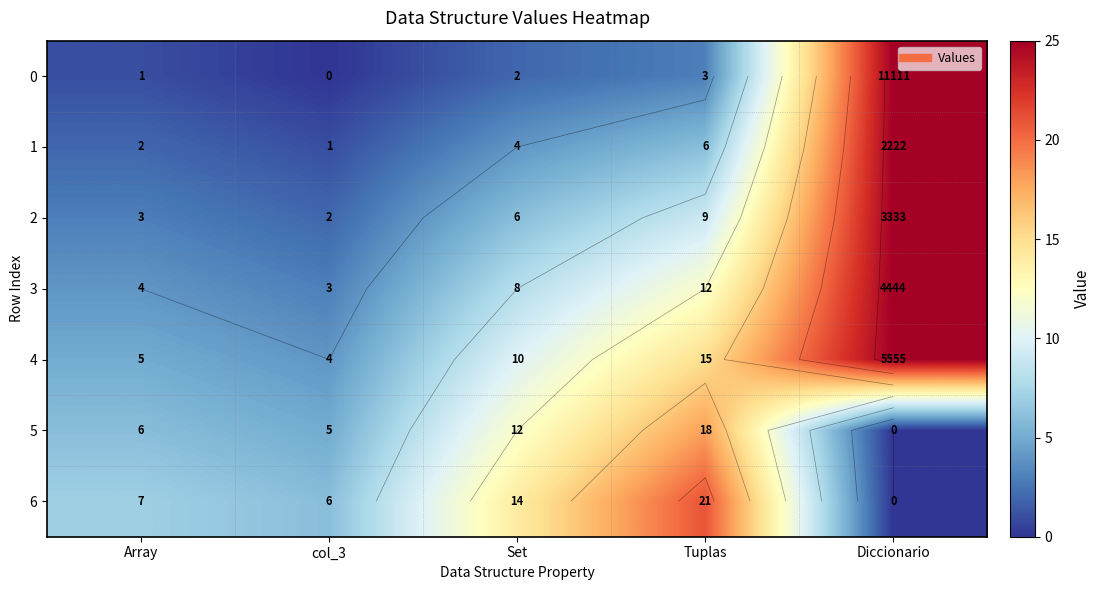

At which label does 3 reach its minimum?

col_3